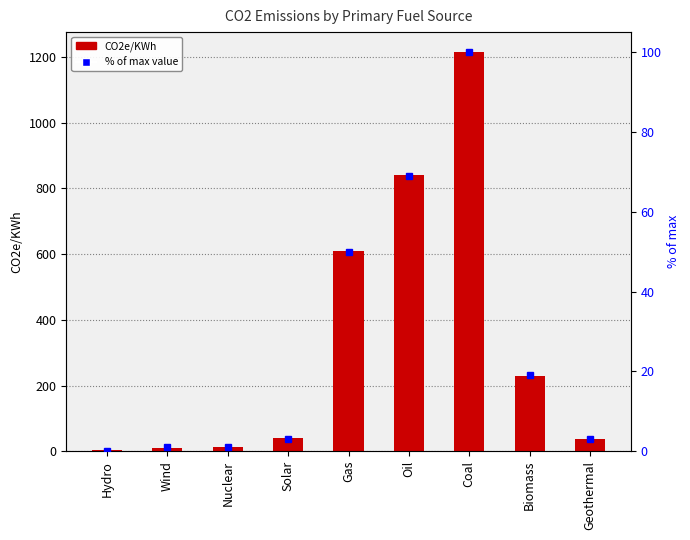

What is the ratio of the value at Gas to the value at Solar?

14.9